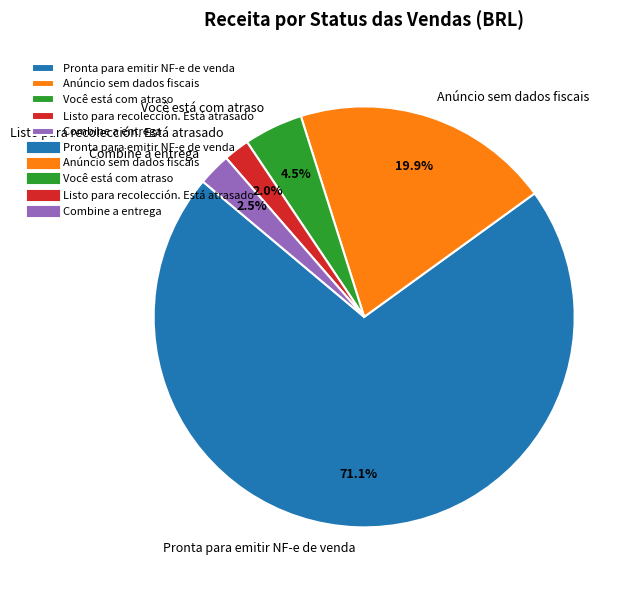

To the nearest percent, what portion does Listo para recolección. Está atrasado represent?

2%